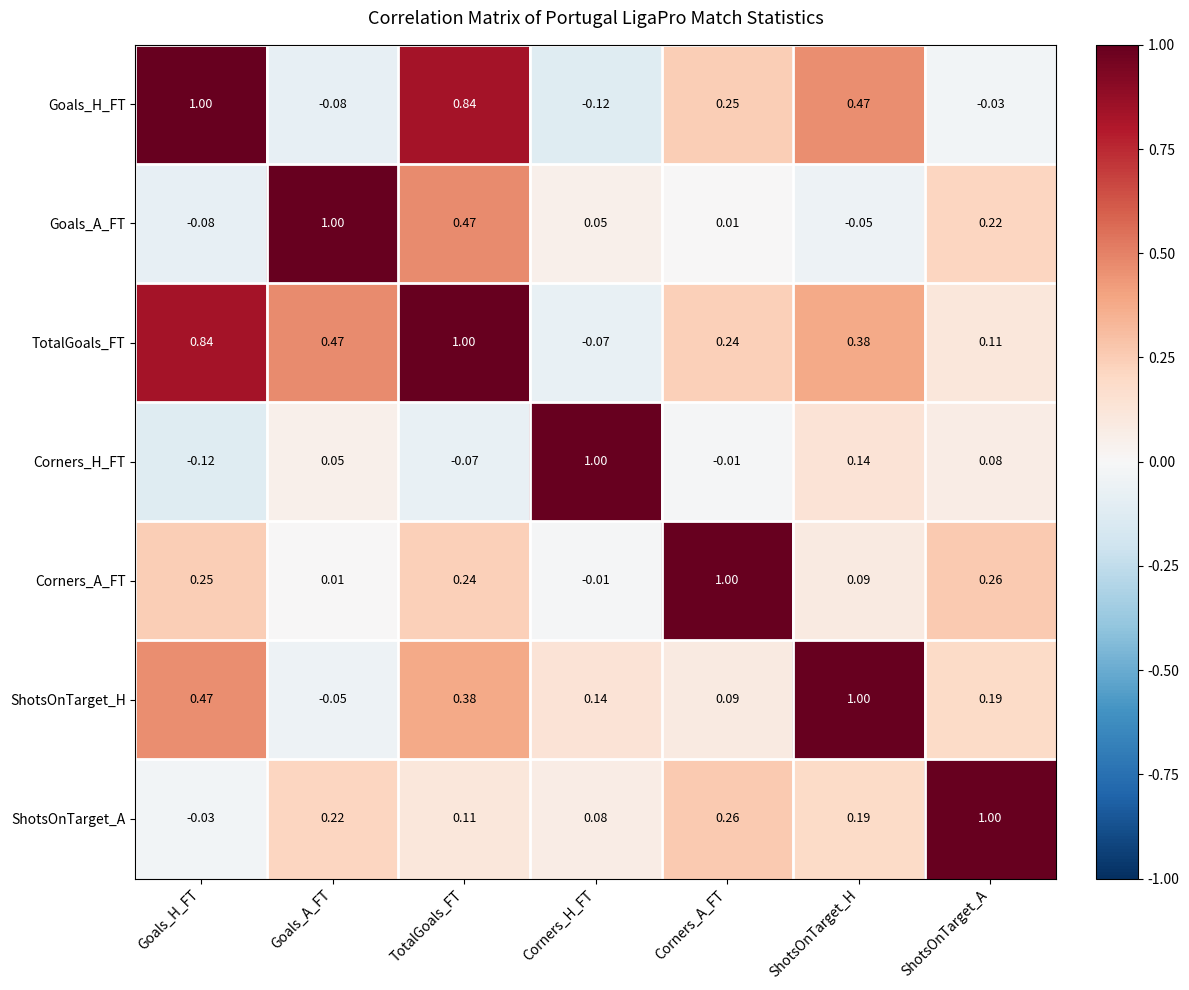

At which label does Corners_A_FT reach its minimum?

Corners_H_FT